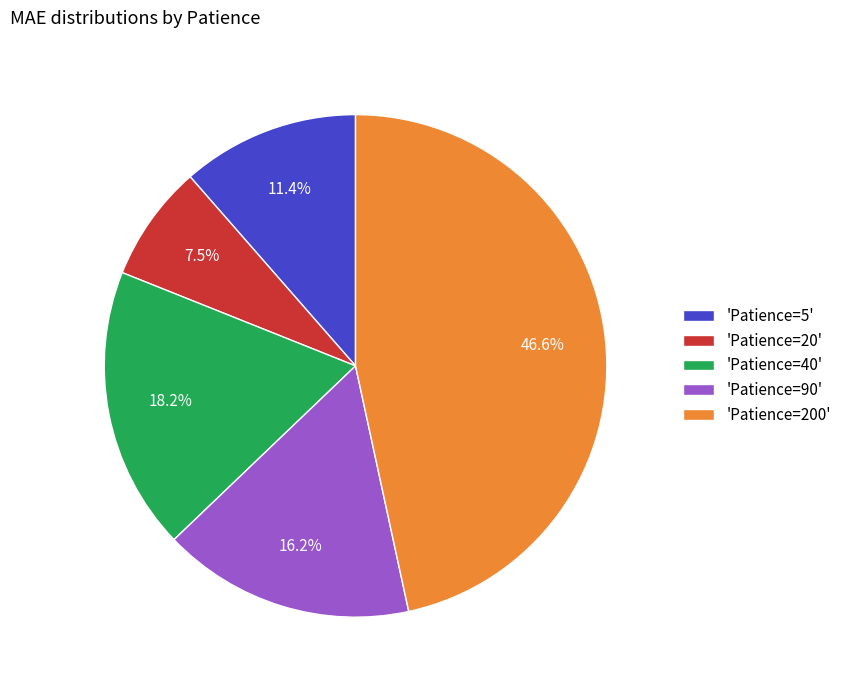

Do 'Patience=40' and 'Patience=20' together represent more than half of the pie?

No